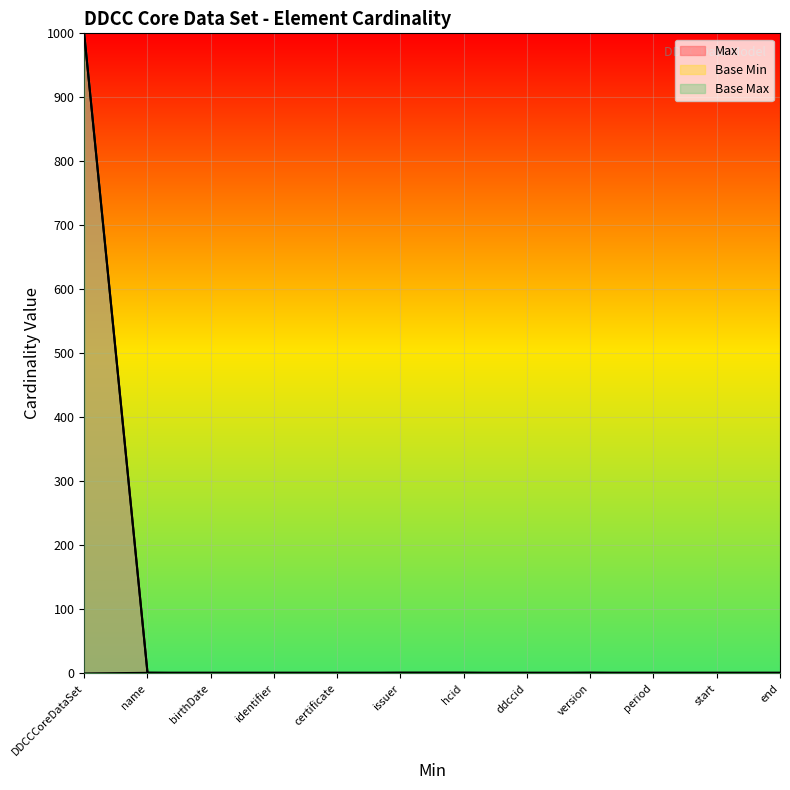

What is the difference between the second highest and second lowest values in the Base Min series?

1